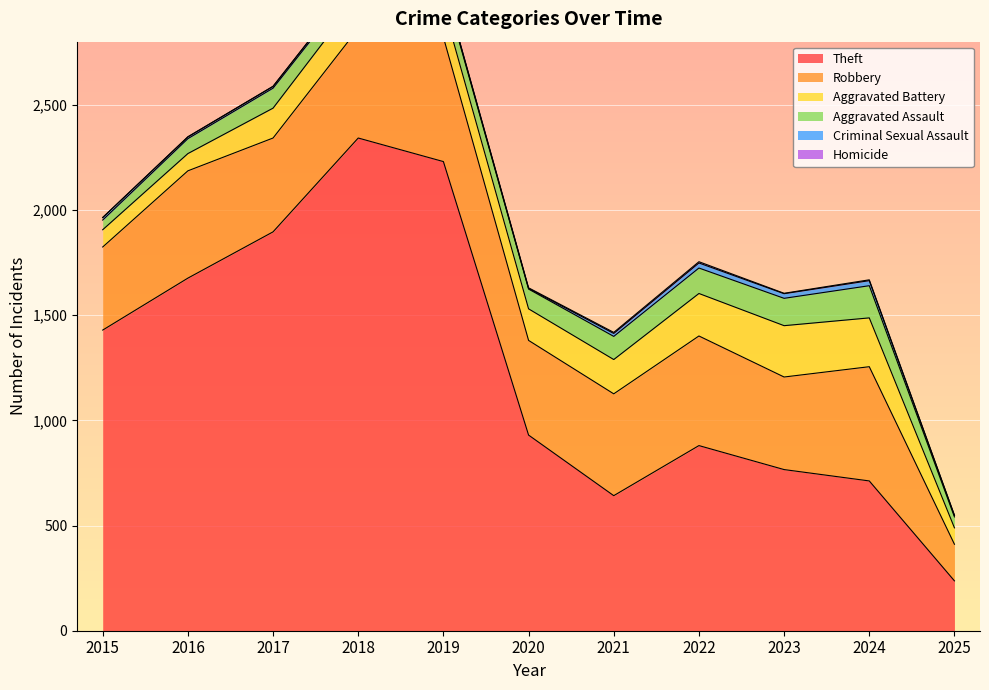

Is the value of Robbery at 2024 greater than the value of Criminal Sexual Assault at 2015?

Yes